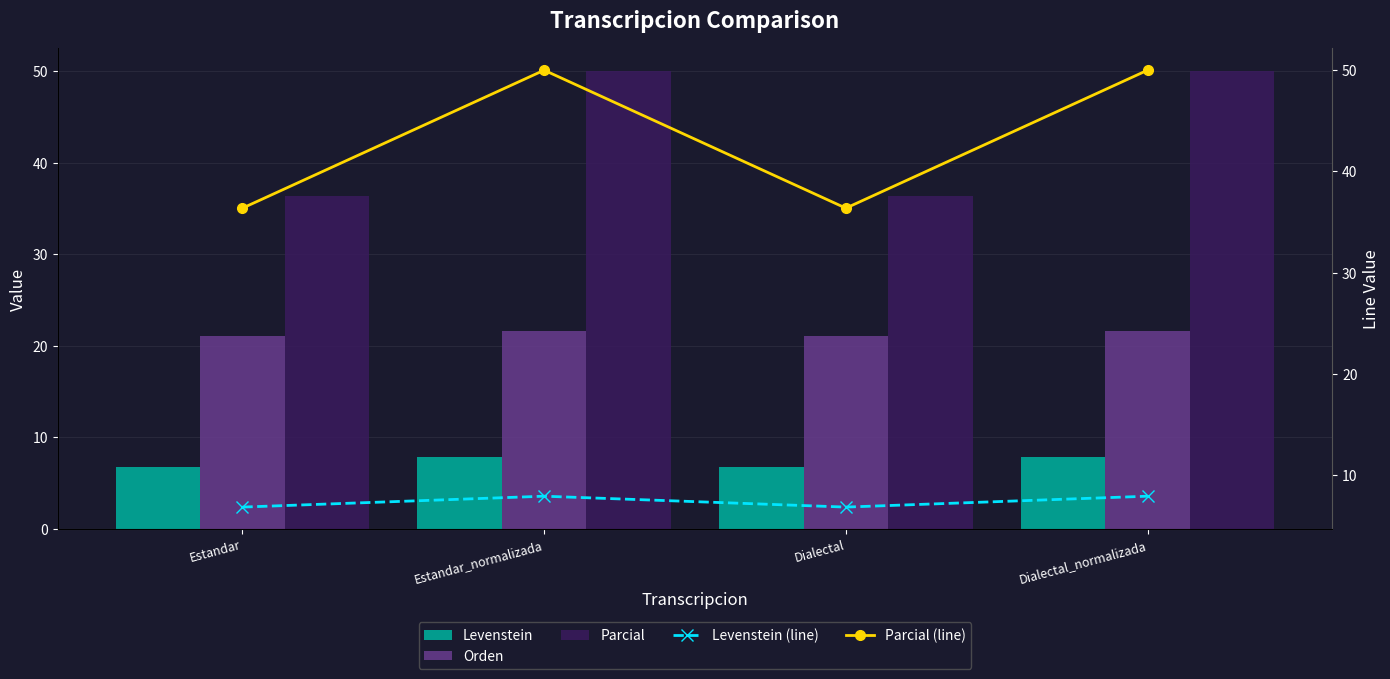

Does the chart contain any negative values?

No